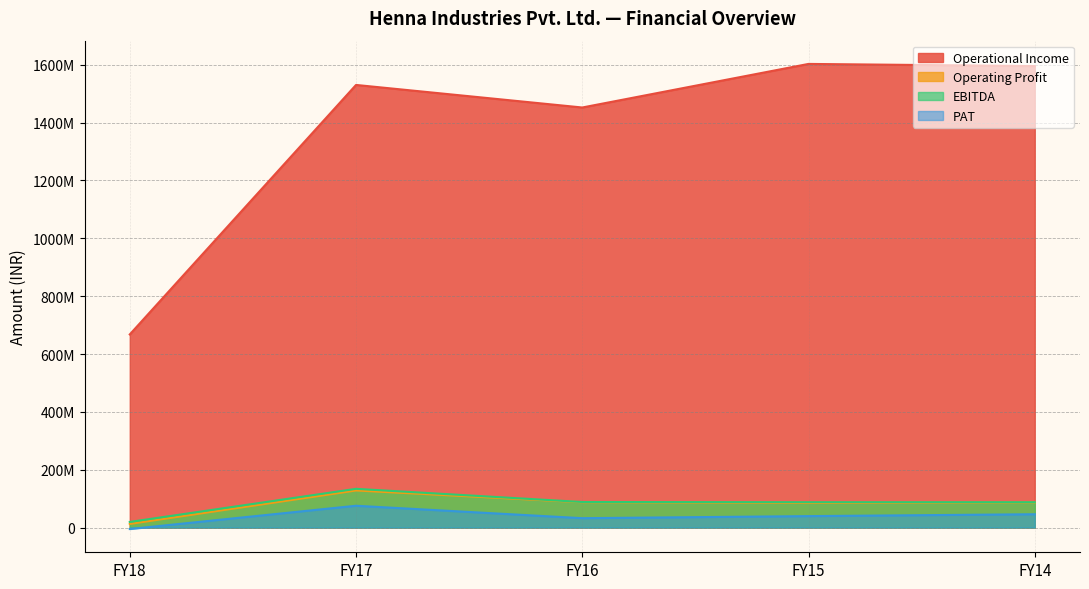

What is the average value of the Operating Profit series?

80027911